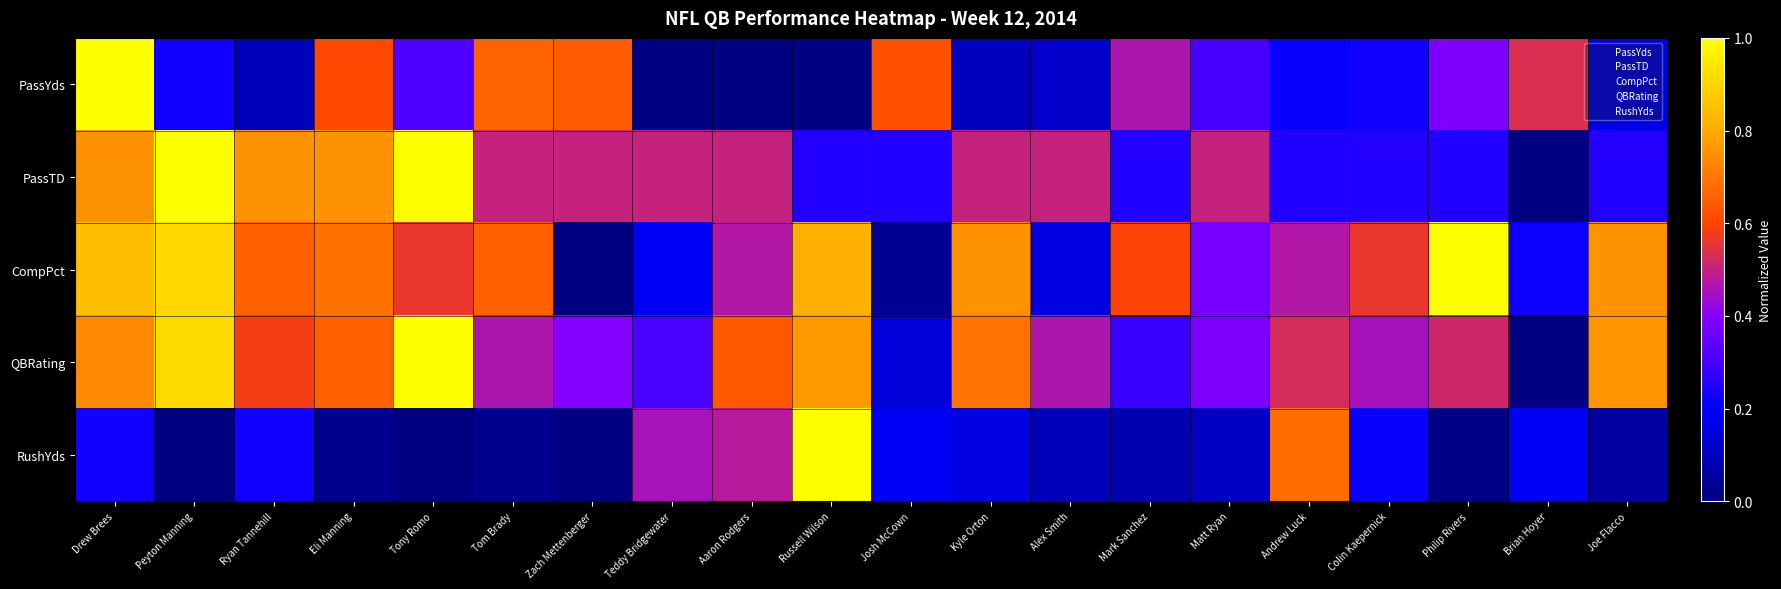

Rank the series at Joe Flacco from lowest to highest value.

RushYds, PassYds, PassTD, CompPct, QBRating